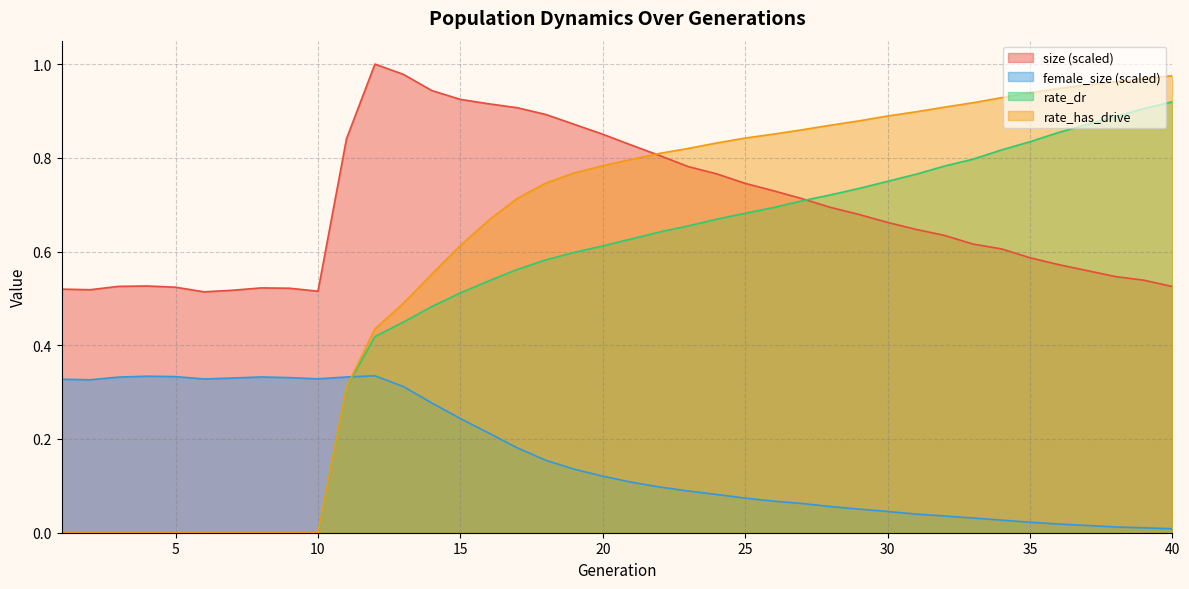

At which category is the sum across all series the highest?

40